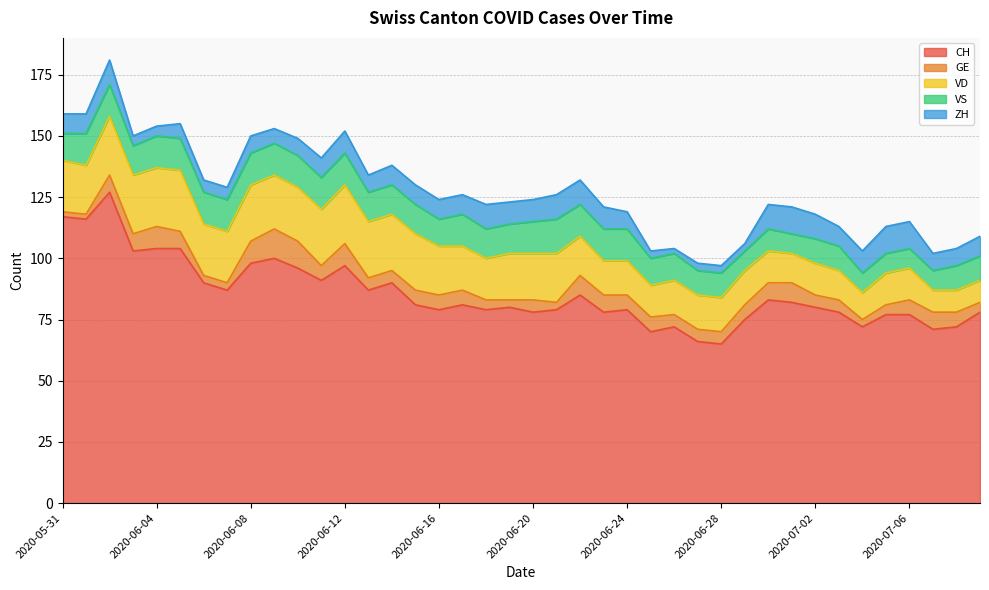

How many data points in CH are less than 81?

20